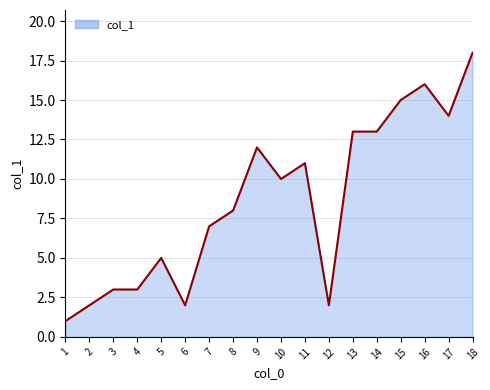

How many lines are shown in the chart?

1